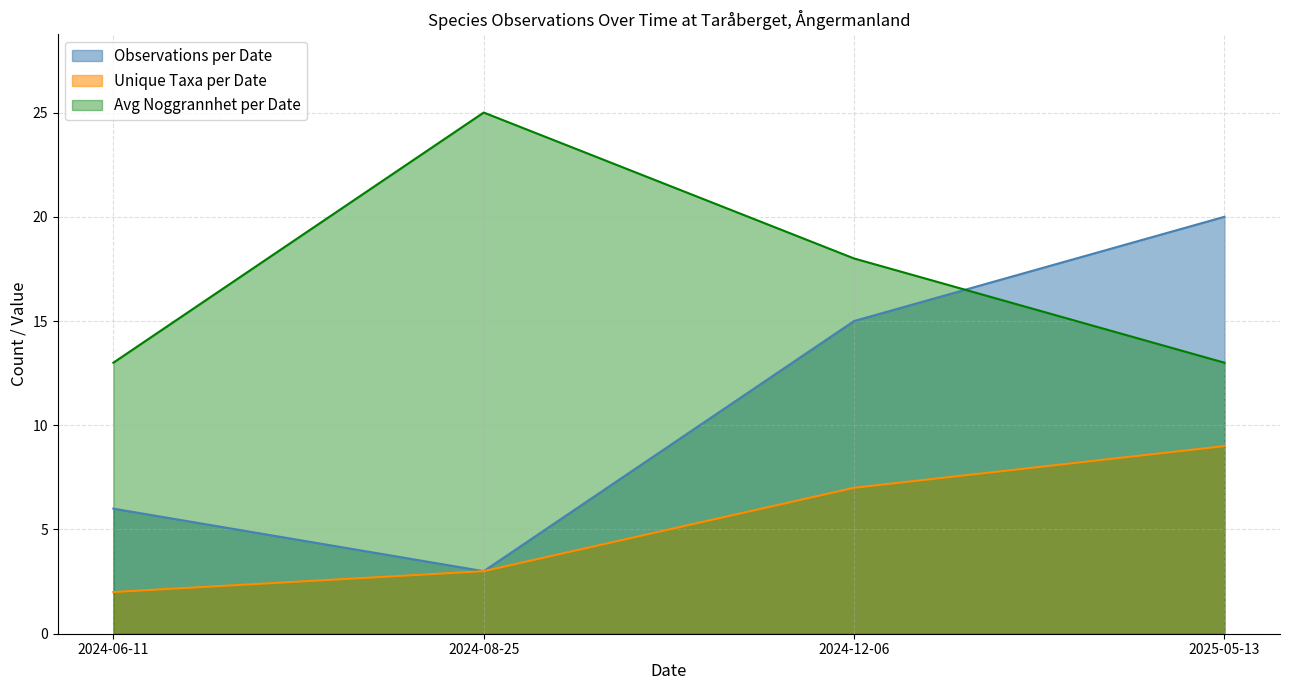

Reading right to left, extract all data points from this chart.

Observations per Date: 2025-05-13=20	2024-12-06=15	2024-08-25=3	2024-06-11=6
Unique Taxa per Date: 2025-05-13=9	2024-12-06=7	2024-08-25=3	2024-06-11=2
Avg Noggrannhet per Date: 2025-05-13=13	2024-12-06=18	2024-08-25=25	2024-06-11=13